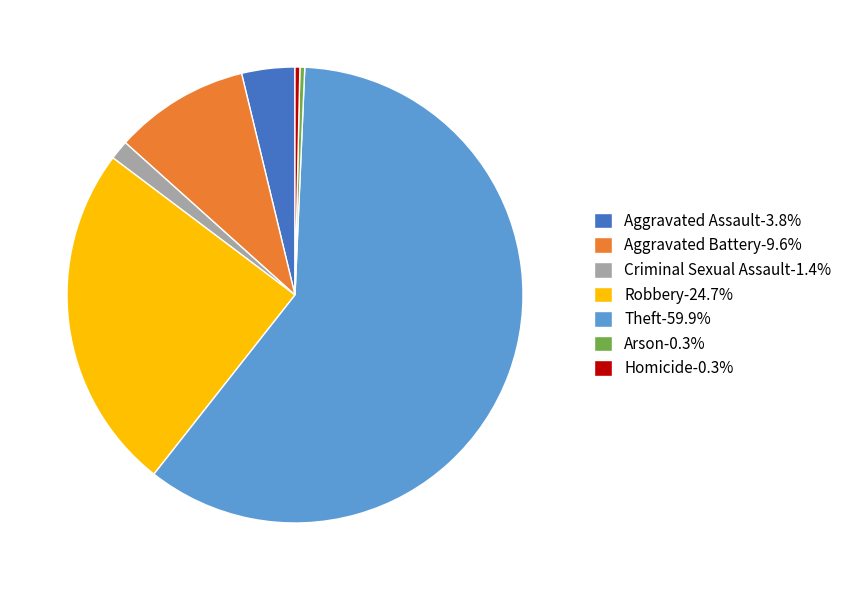

Do Arson-0.3% and Criminal Sexual Assault-1.4% together represent more than half of the pie?

No